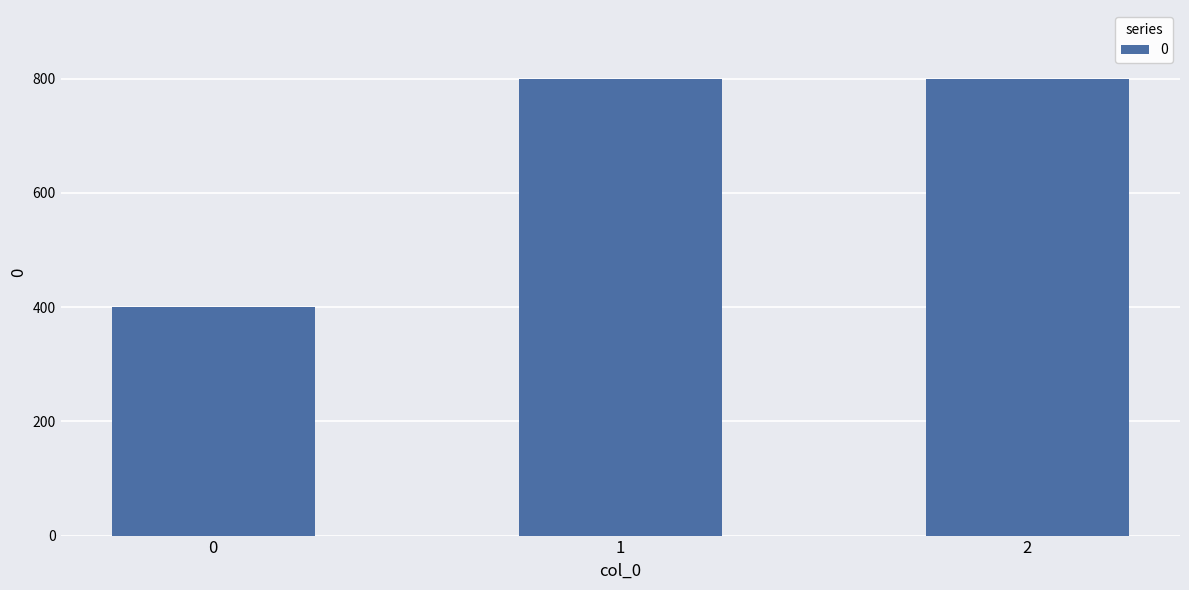

What is the minimum value shown in the chart?

400